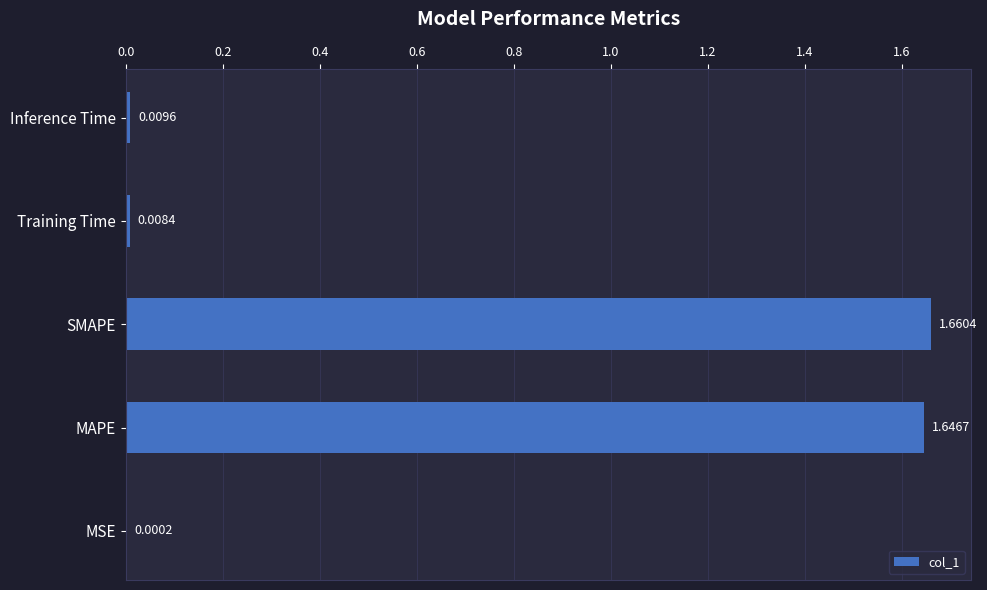

What is the change in value from SMAPE to Inference Time?

-1.7